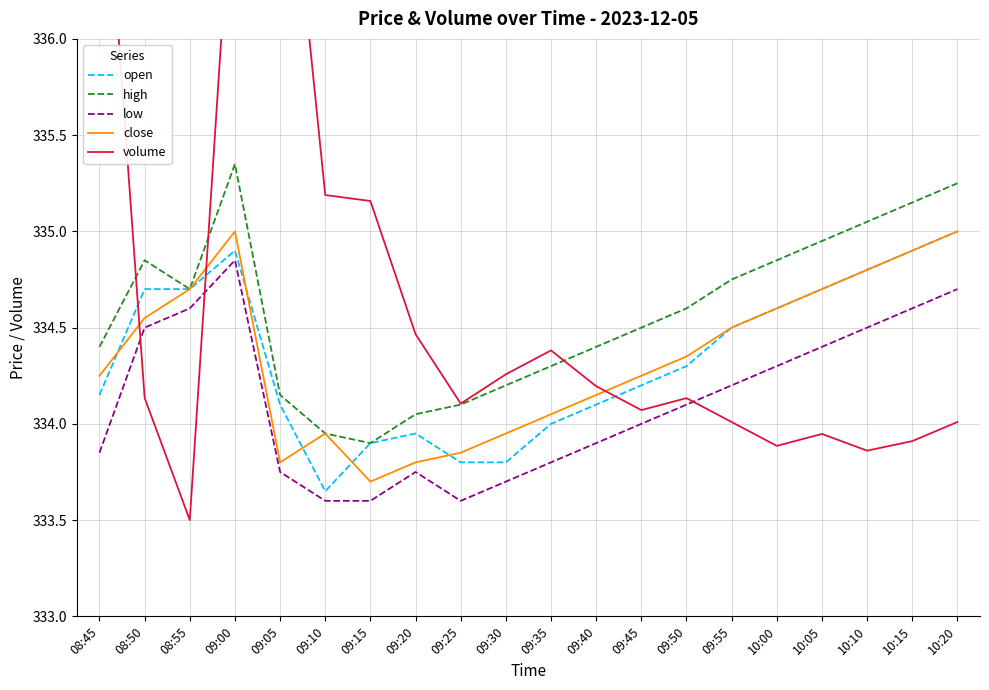

Reading right to left, transcribe all the data shown in this chart.

open: 335.0	334.9	334.8	334.7	334.6	334.5	334.3	334.2	334.1	334.0	333.8	333.8	333.9	333.9	333.6	334.1	334.9	334.7	334.7	334.1
high: 335.2	335.1	335.1	334.9	334.9	334.8	334.6	334.5	334.4	334.3	334.2	334.1	334.1	333.9	333.9	334.1	335.4	334.7	334.9	334.4
low: 334.7	334.6	334.5	334.4	334.3	334.2	334.1	334.0	333.9	333.8	333.7	333.6	333.8	333.6	333.6	333.8	334.9	334.6	334.5	333.9
close: 335.0	334.9	334.8	334.7	334.6	334.5	334.4	334.2	334.1	334.1	333.9	333.9	333.8	333.7	333.9	333.8	335.0	334.7	334.6	334.2
volume: 334.0	333.9	333.9	333.9	333.9	334.0	334.1	334.1	334.2	334.4	334.3	334.1	334.5	335.2	335.2	337.5	337.1	333.5	334.1	337.4